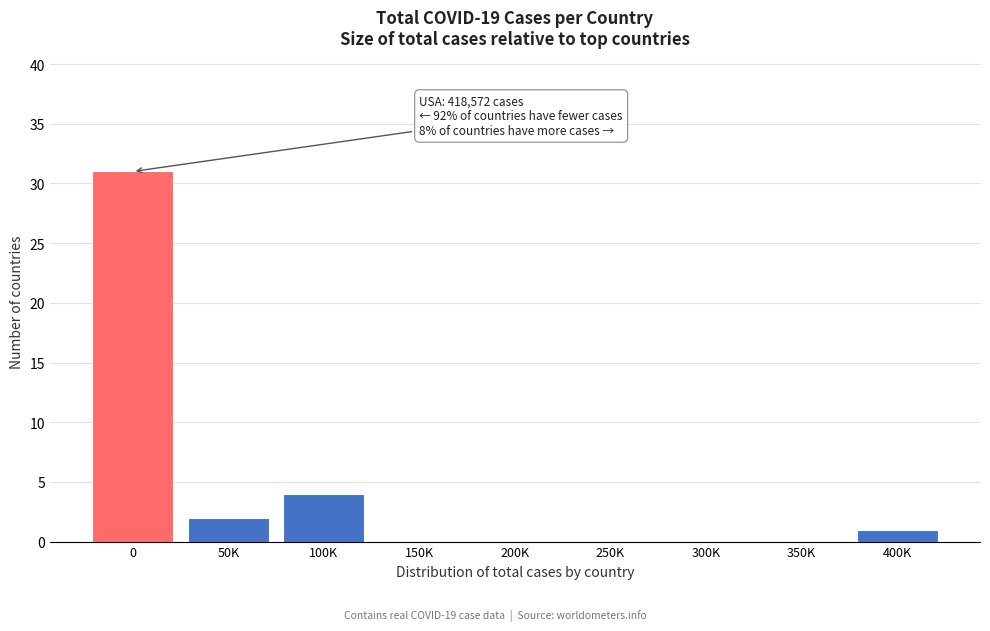

Reading left to right, what are all the values shown in this chart?

0=31	50K=2	100K=4	150K=0	200K=0	250K=0	300K=0	350K=0	400K=1